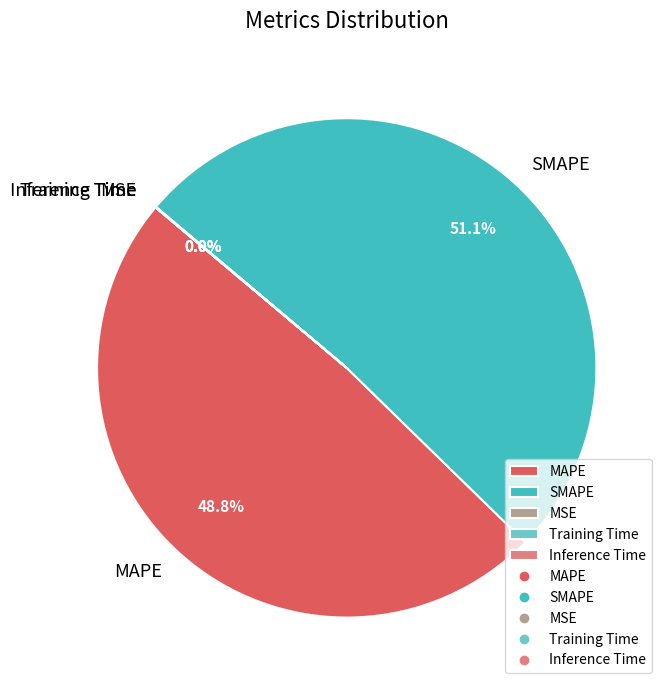

What is the majority slice?

SMAPE